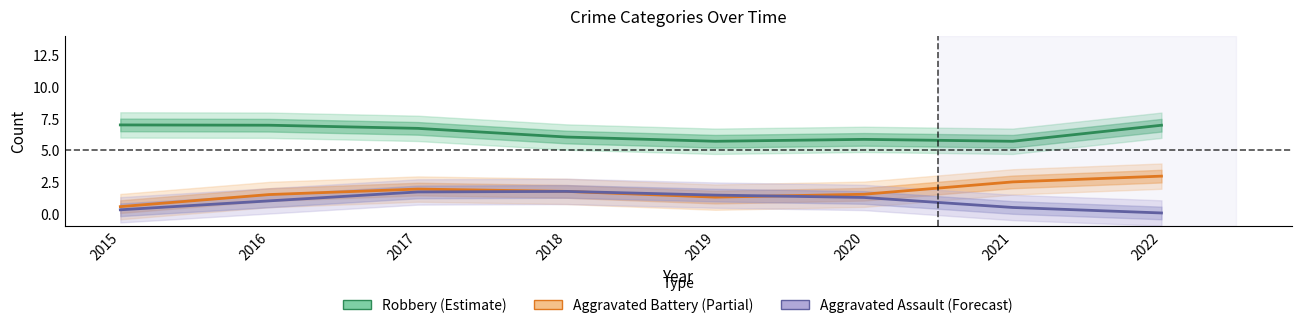

Reading left to right, list all the values displayed in this chart.

Robbery (Estimate): 2015=7.0	2016=7.0	2017=6.7	2018=6.0	2019=5.7	2020=5.9	2021=5.7	2022=7.0
Aggravated Battery (Partial): 2015=0.5	2016=1.5	2017=1.9	2018=1.7	2019=1.3	2020=1.5	2021=2.5	2022=3.0
Aggravated Assault (Forecast): 2015=0.3	2016=1.0	2017=1.7	2018=1.7	2019=1.5	2020=1.3	2021=0.5	2022=0.0